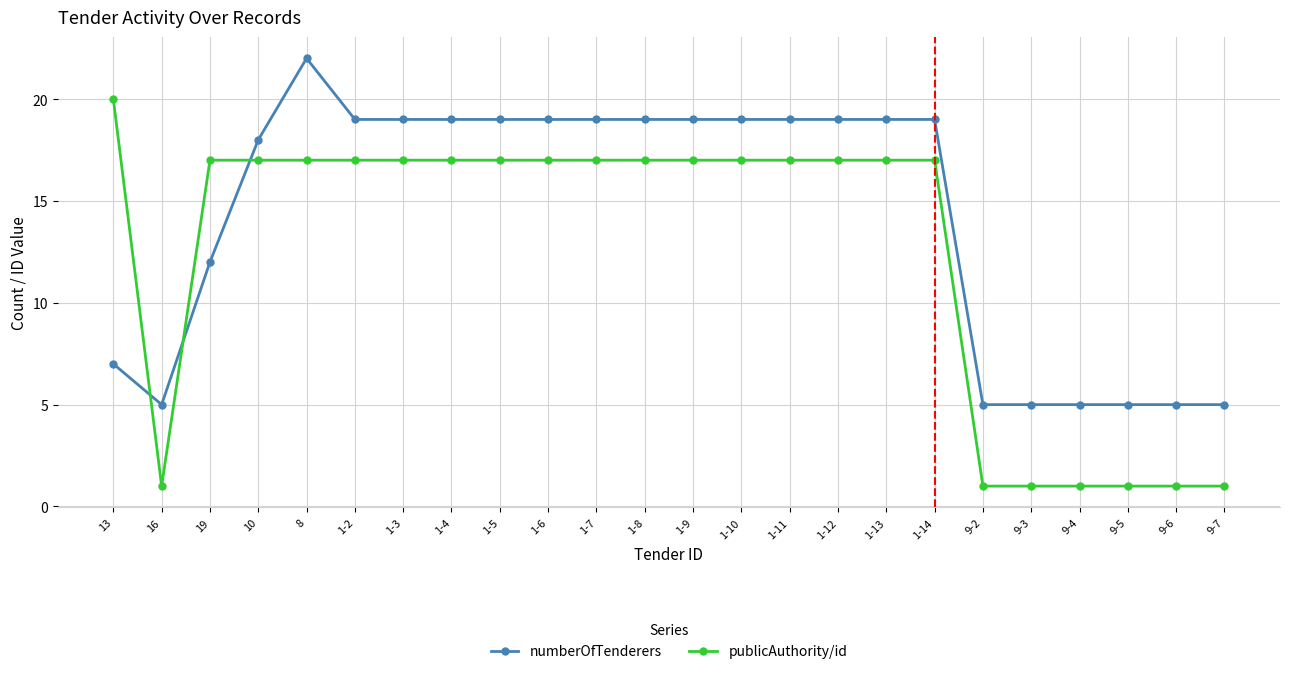

What is the total value across all series at 1-6?

36